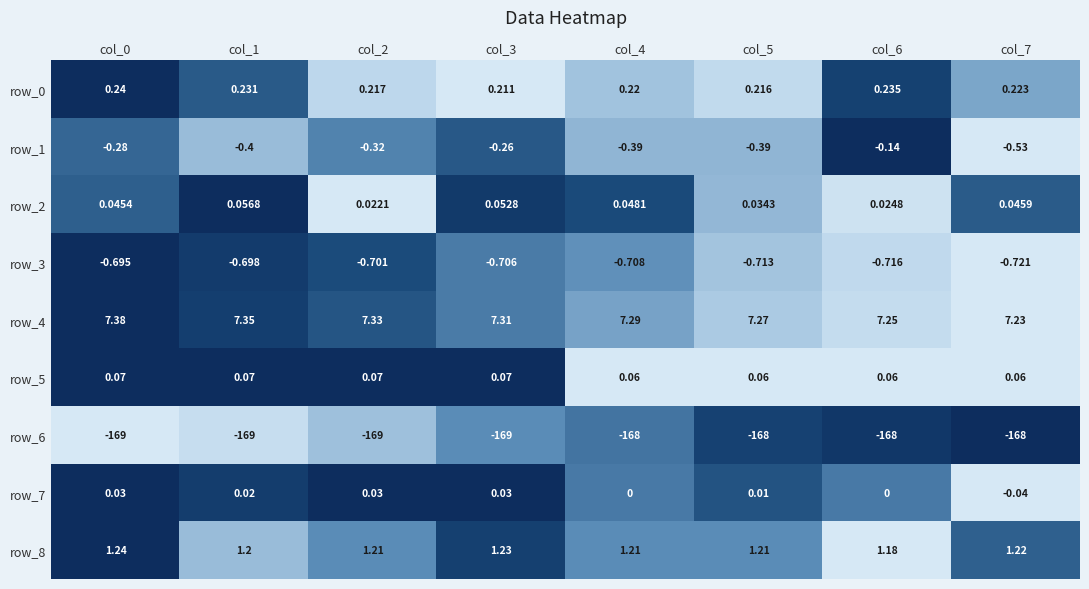

Is the value of row_4 at col_4 greater than the value of row_5 at col_2?

Yes